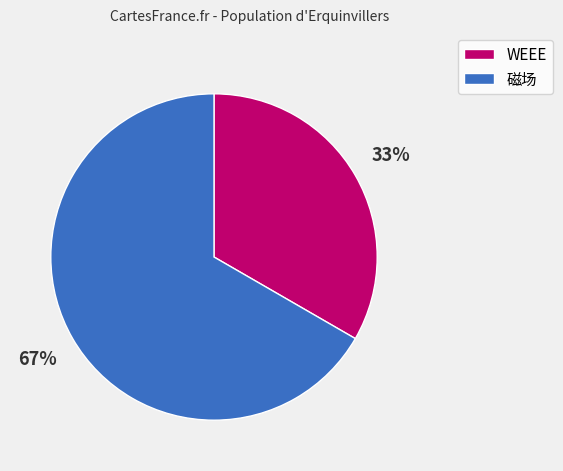

Which category has the biggest portion of the pie?

磁场